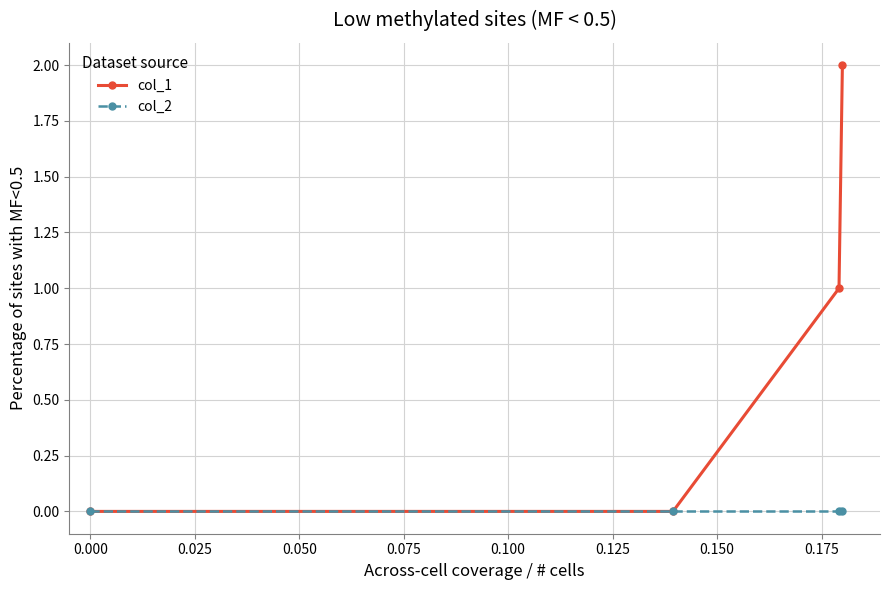

True or false: col_2 has more than 1 interior local peaks.

False